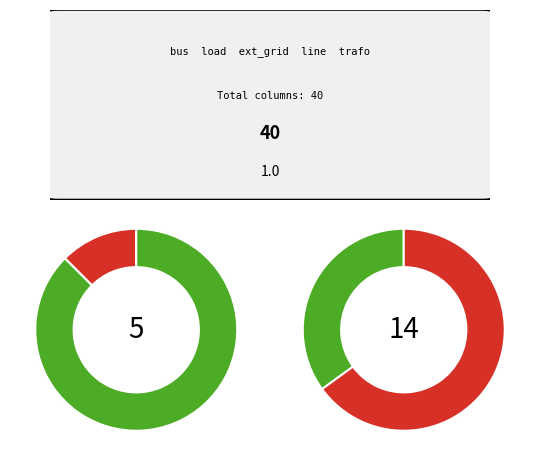

Combined, do bus and trafo account for over 50%?

No